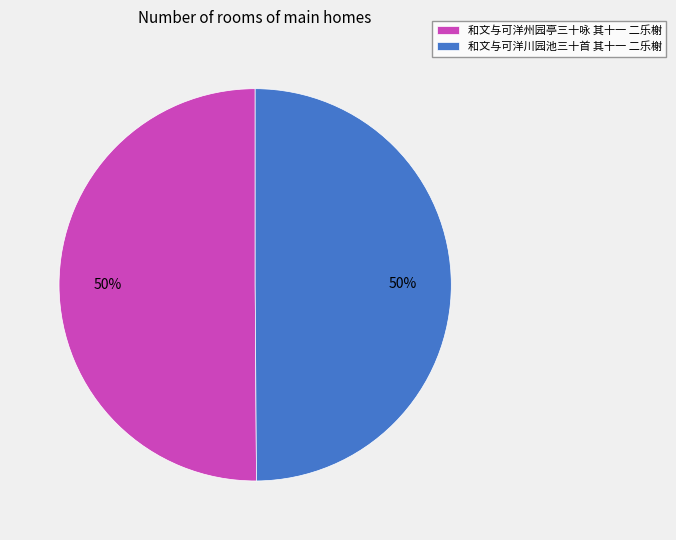

True or false: 和文与可洋川园池三十首 其十一 二乐榭 accounts for 57% of the total.

False